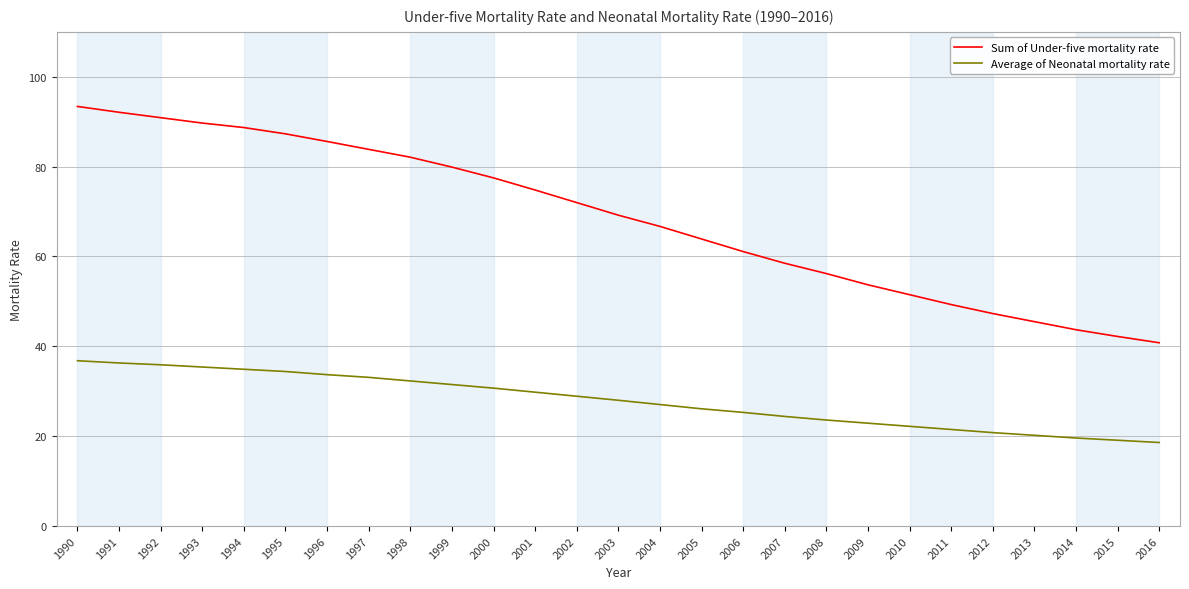

True or false: Average of Neonatal mortality rate and Sum of Under-five mortality rate intersect in this chart.

False